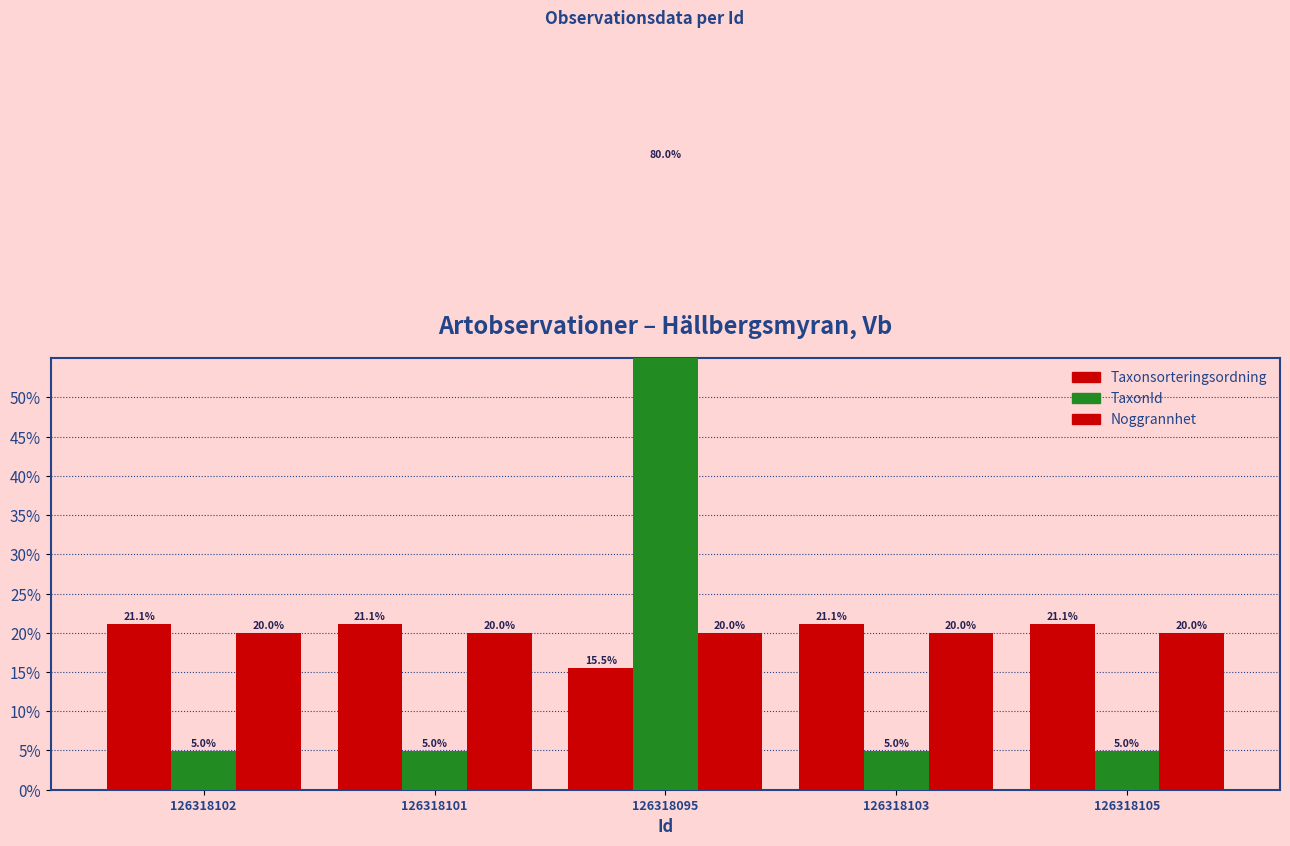

What value does the Taxonsorteringsordning series have at 126318105?

21.1